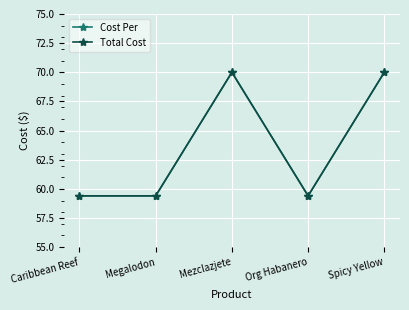

The Cost Per series shows 48.5 at Spicy Yellow. True or false?

False